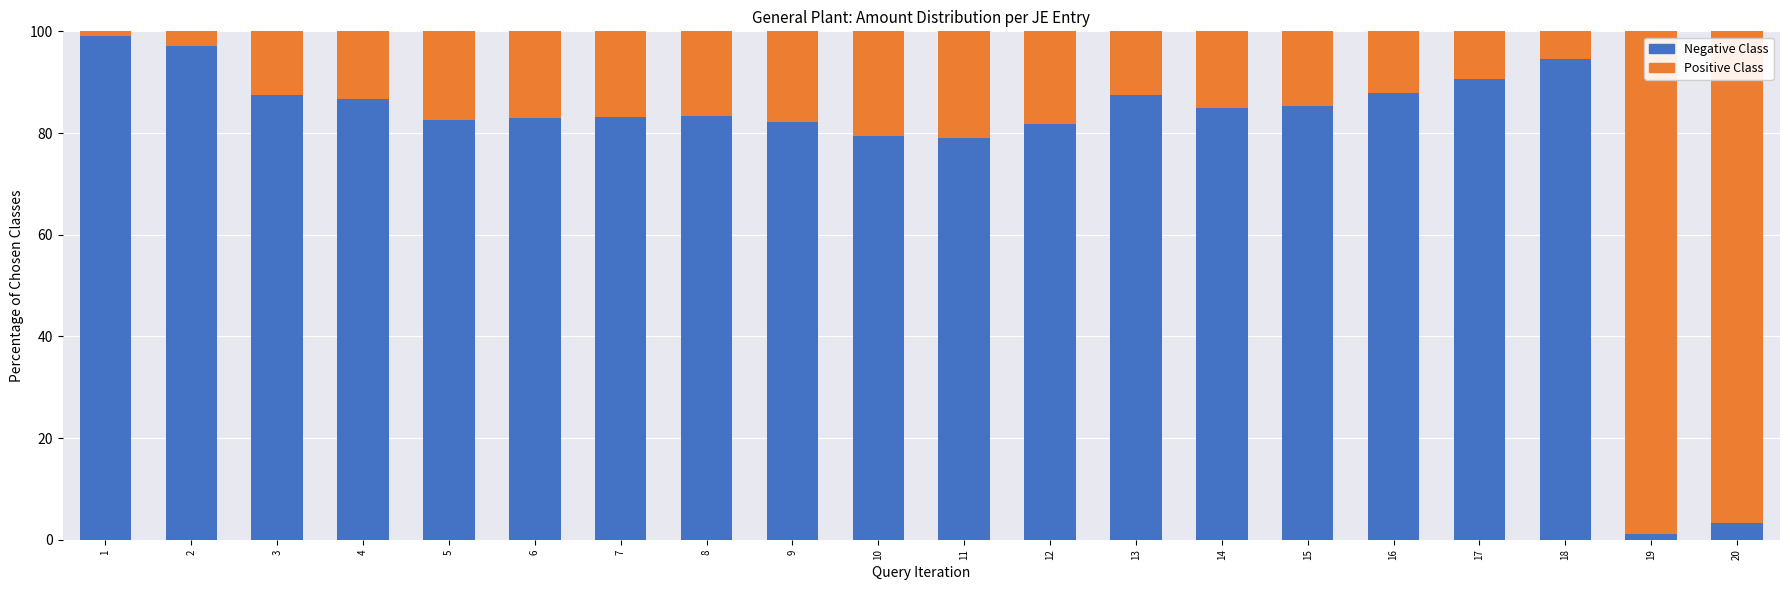

What is the sum of all Negative Class values?

1559.8